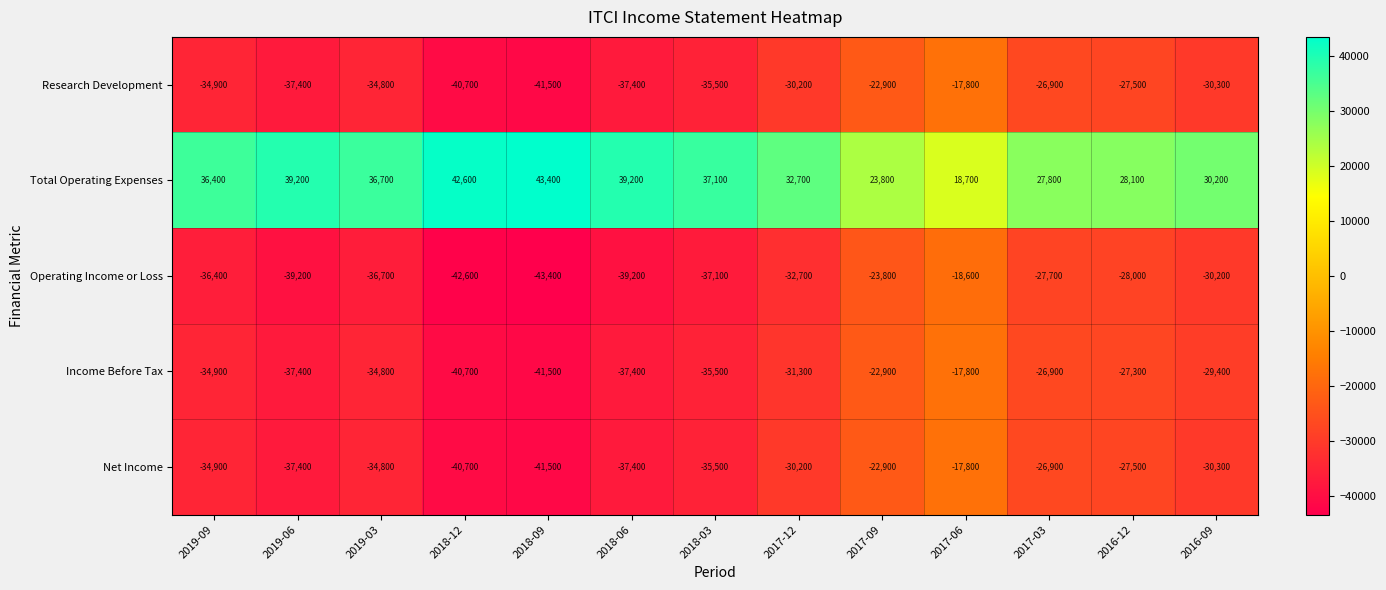

Is it true that Income Before Tax equals -22900 at 2017-09?

True